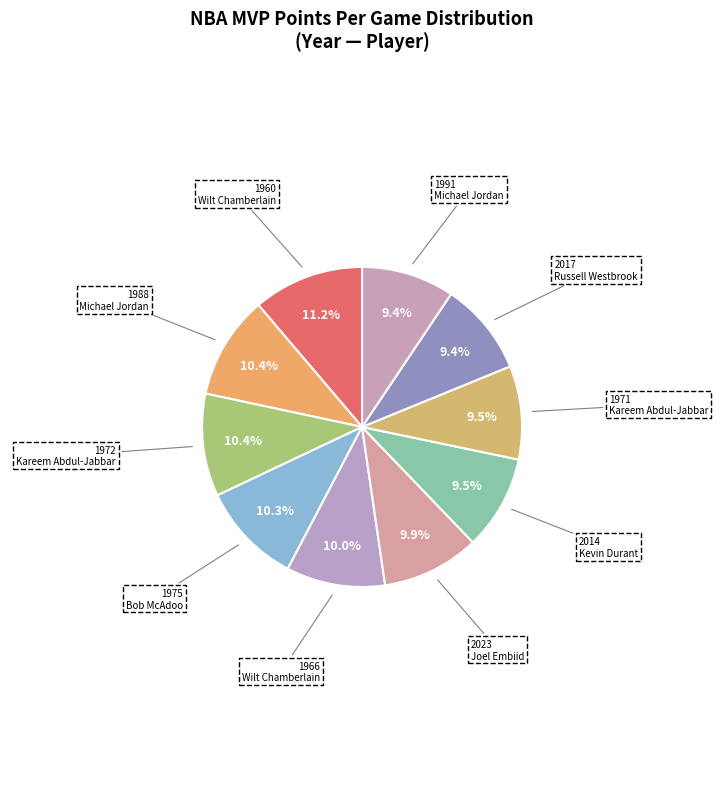

Count the number of slices in the pie.

10